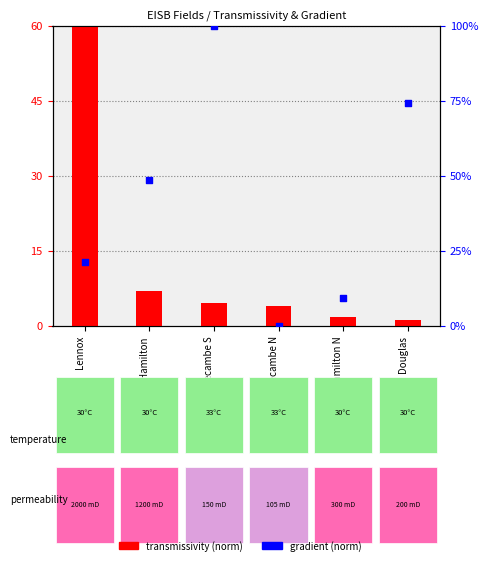

At how many categories does at least one series exceed 37?

4